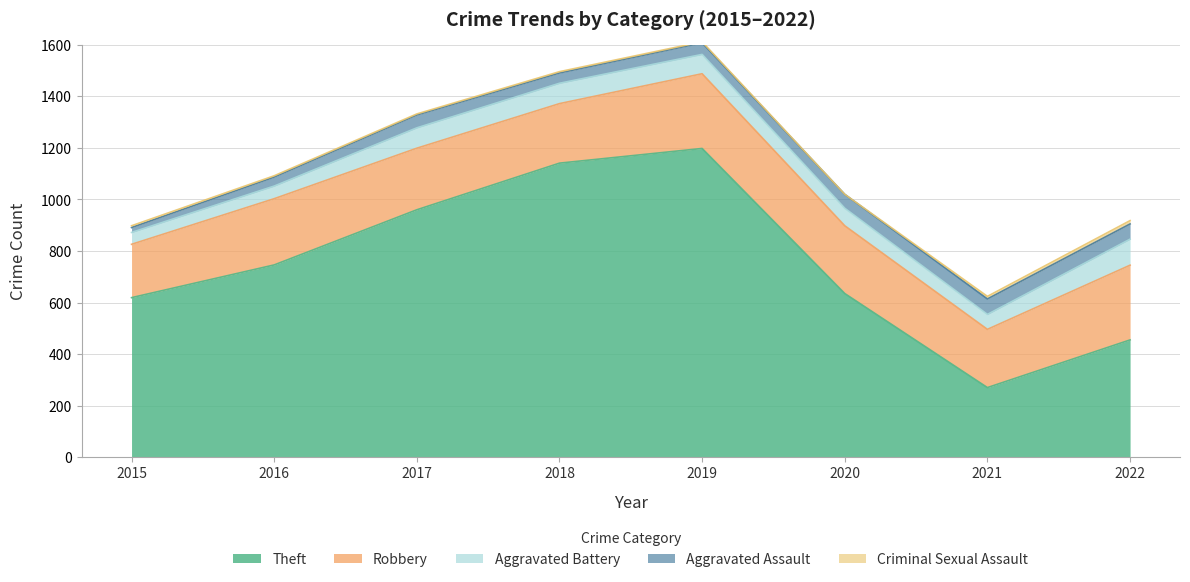

What is the value of the Aggravated Battery point at the 4th from the left?

79